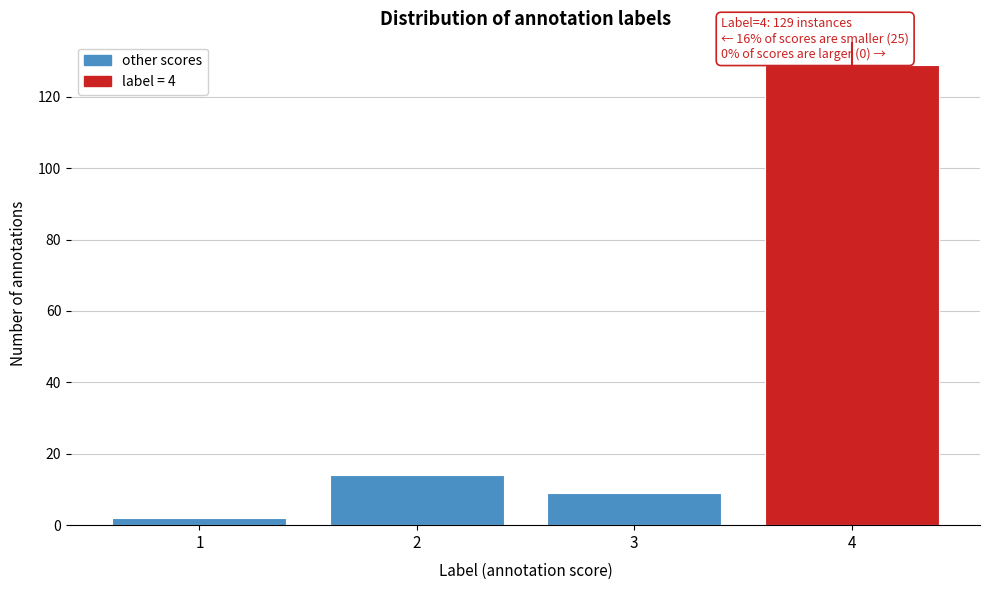

Reading left to right, what are all the values shown in this chart?

1=2	2=14	3=9	4=129